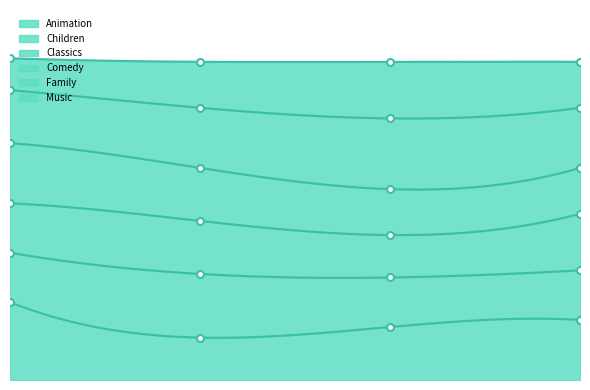

True or false: Animation and Music cross at least once.

False